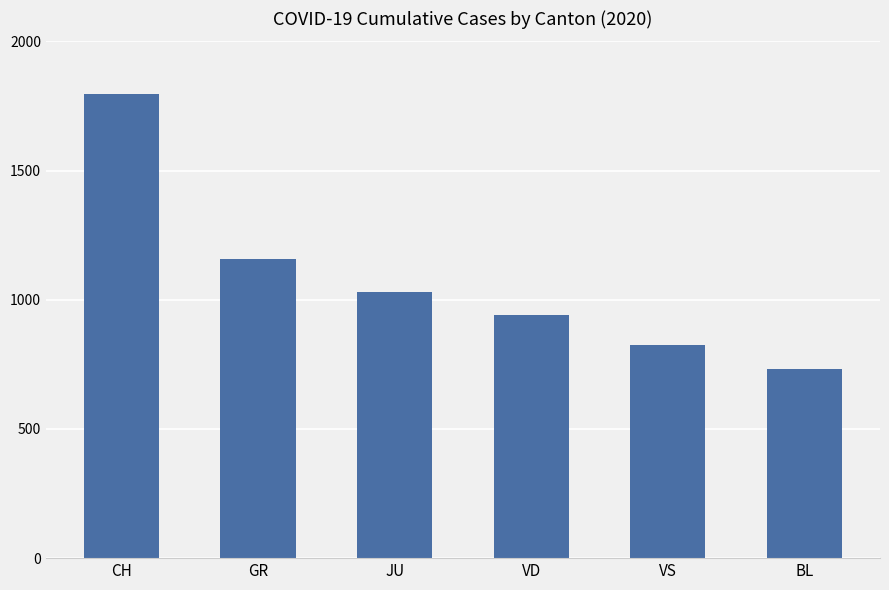

Between JU and CH, which is larger?

CH